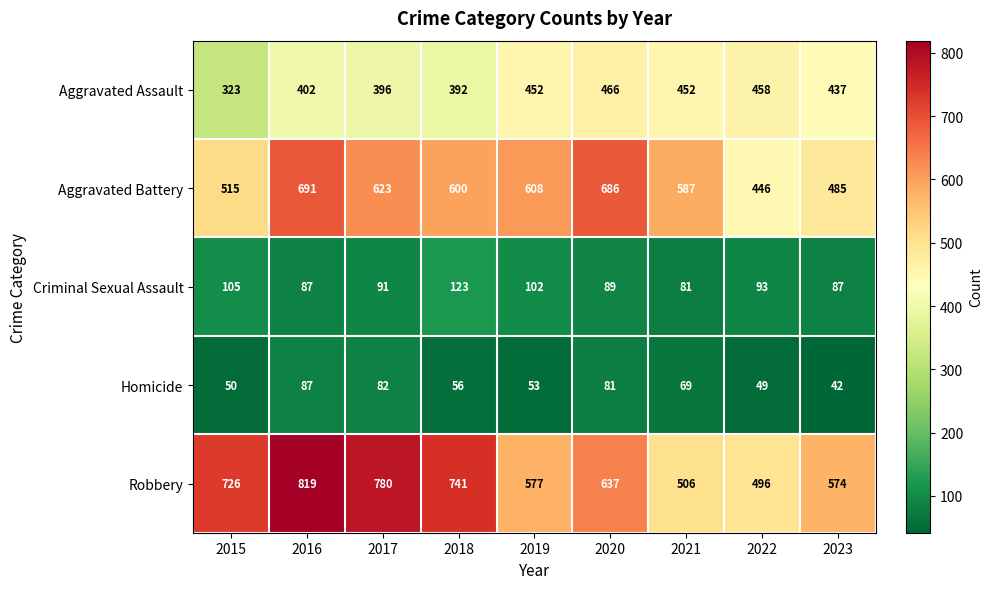

Which label corresponds to the largest value in the chart?

2016